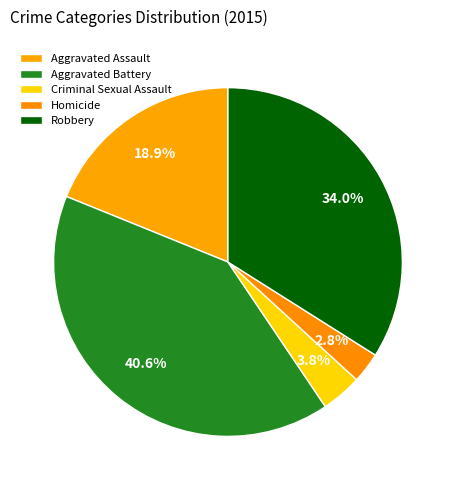

How many segments does this pie chart have?

5